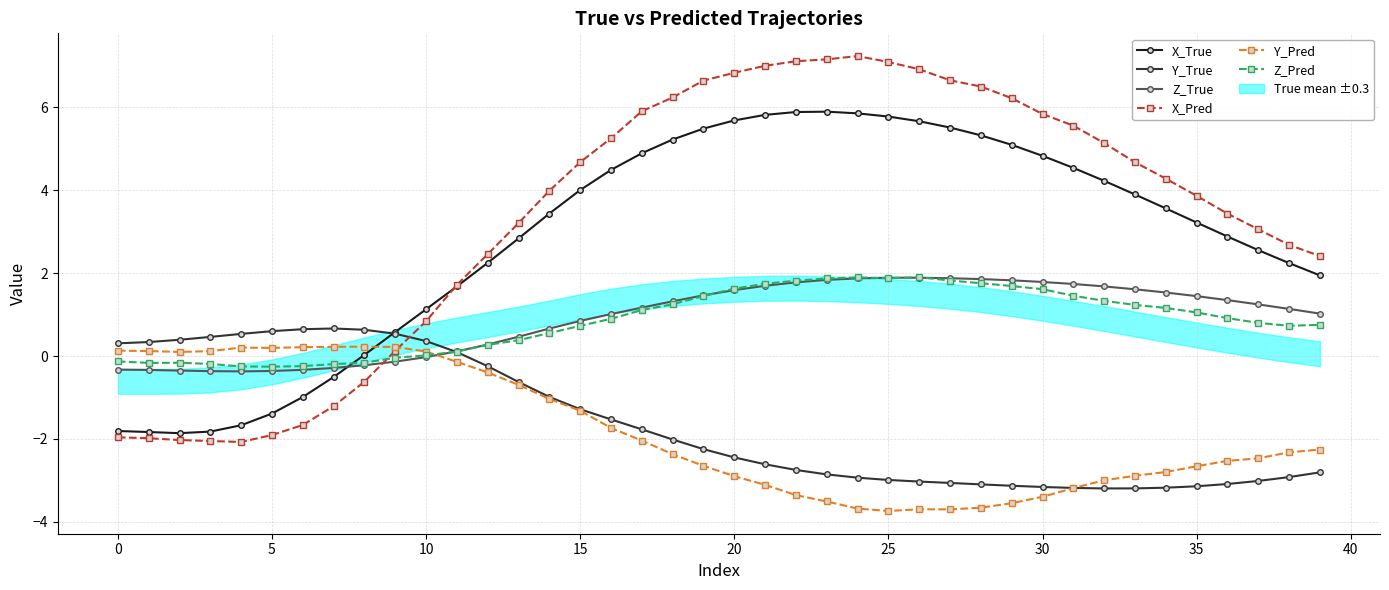

Which series has the largest total across all categories?

X_Pred